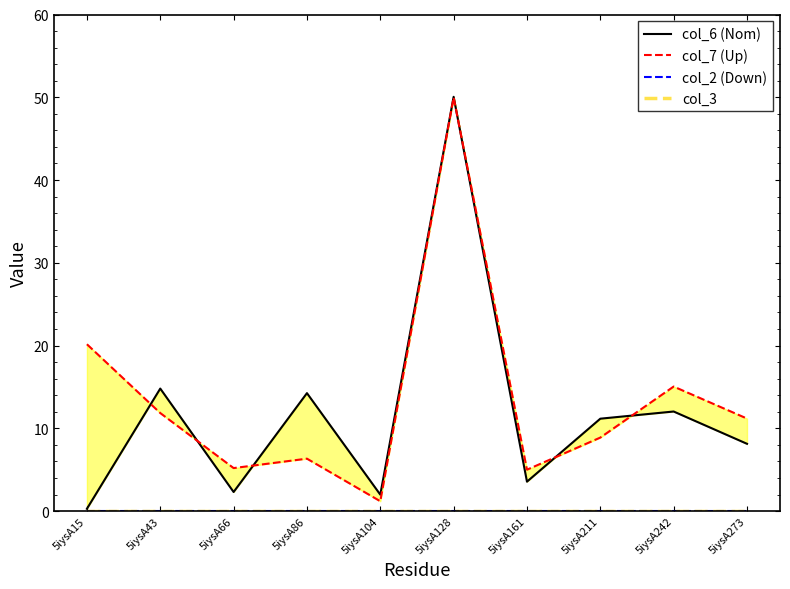

Rank the series at 5iysA211 from highest to lowest value.

col_6 (Nom), col_7 (Up), col_2 (Down), col_3